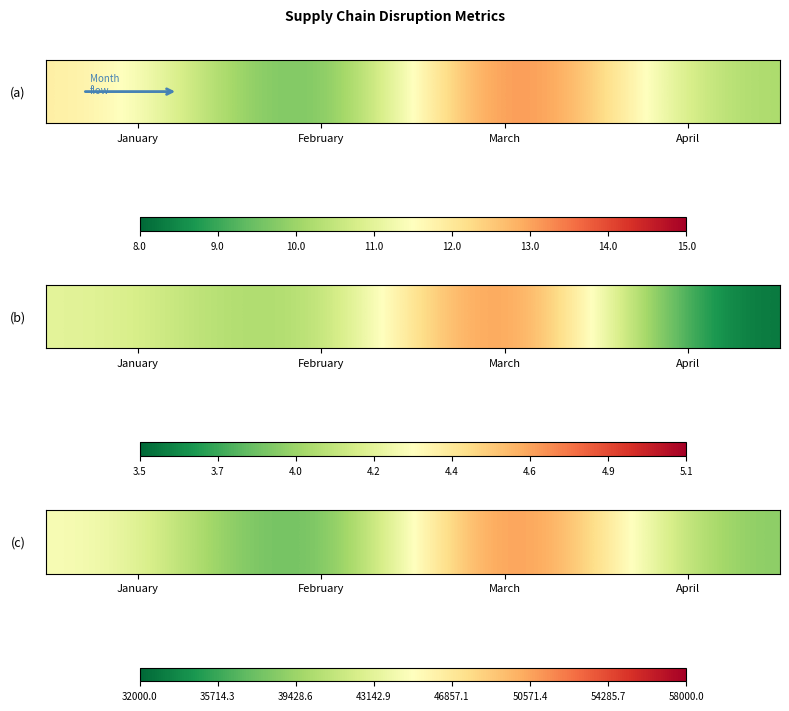

True or false: the data shows 53629 at April.

False